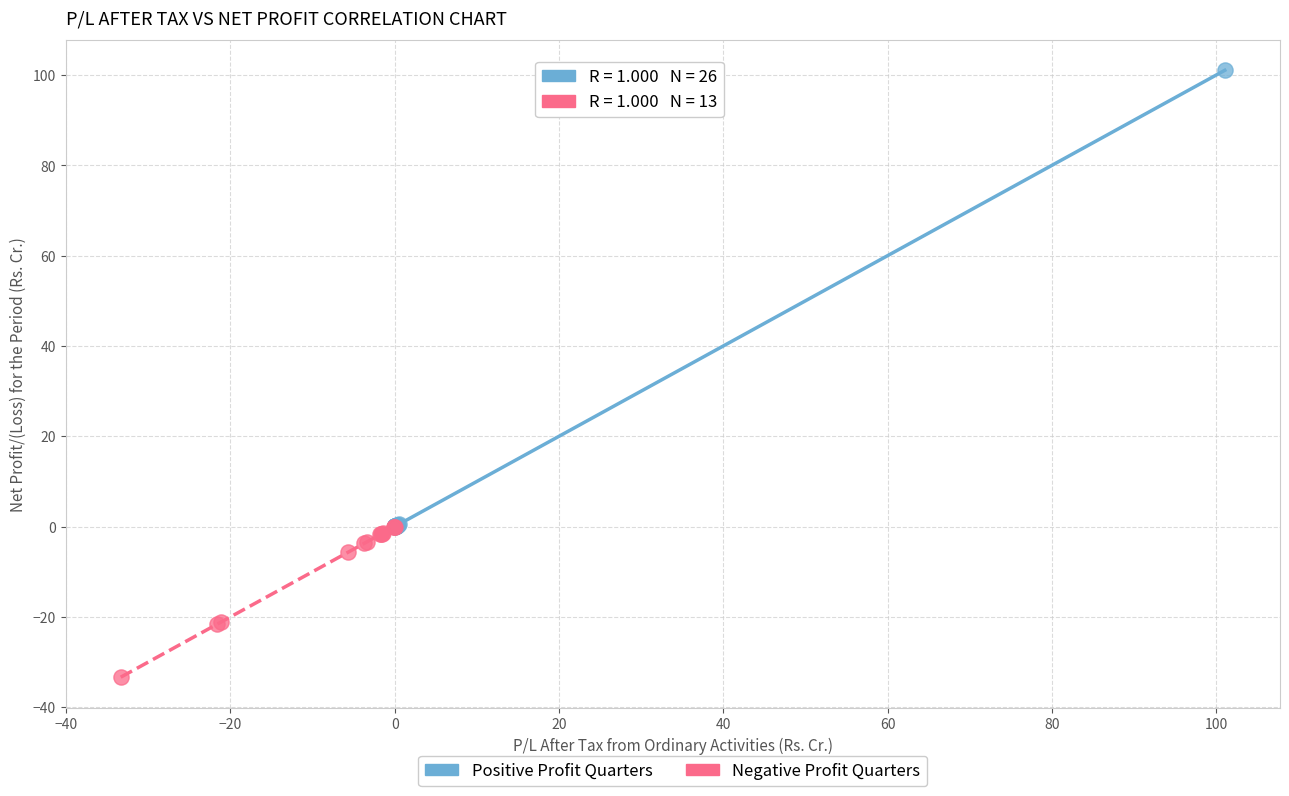

Which series reaches the maximum Y coordinate?

Positive Profit Quarters